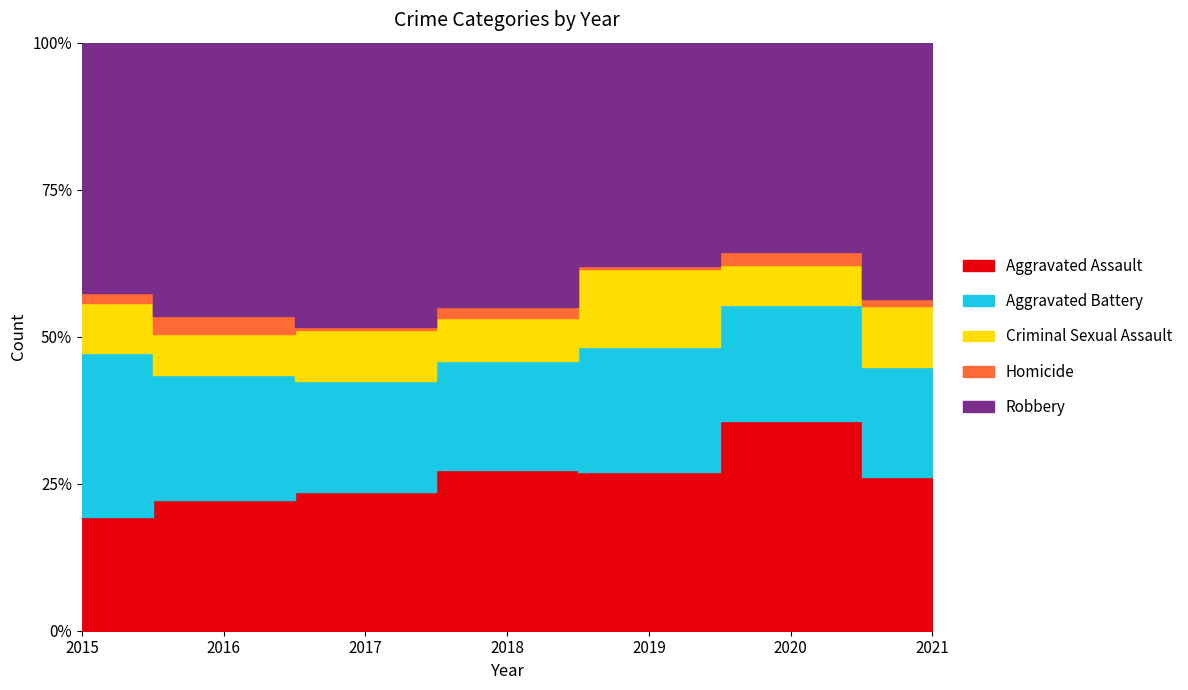

Count the number of data series in this chart.

5